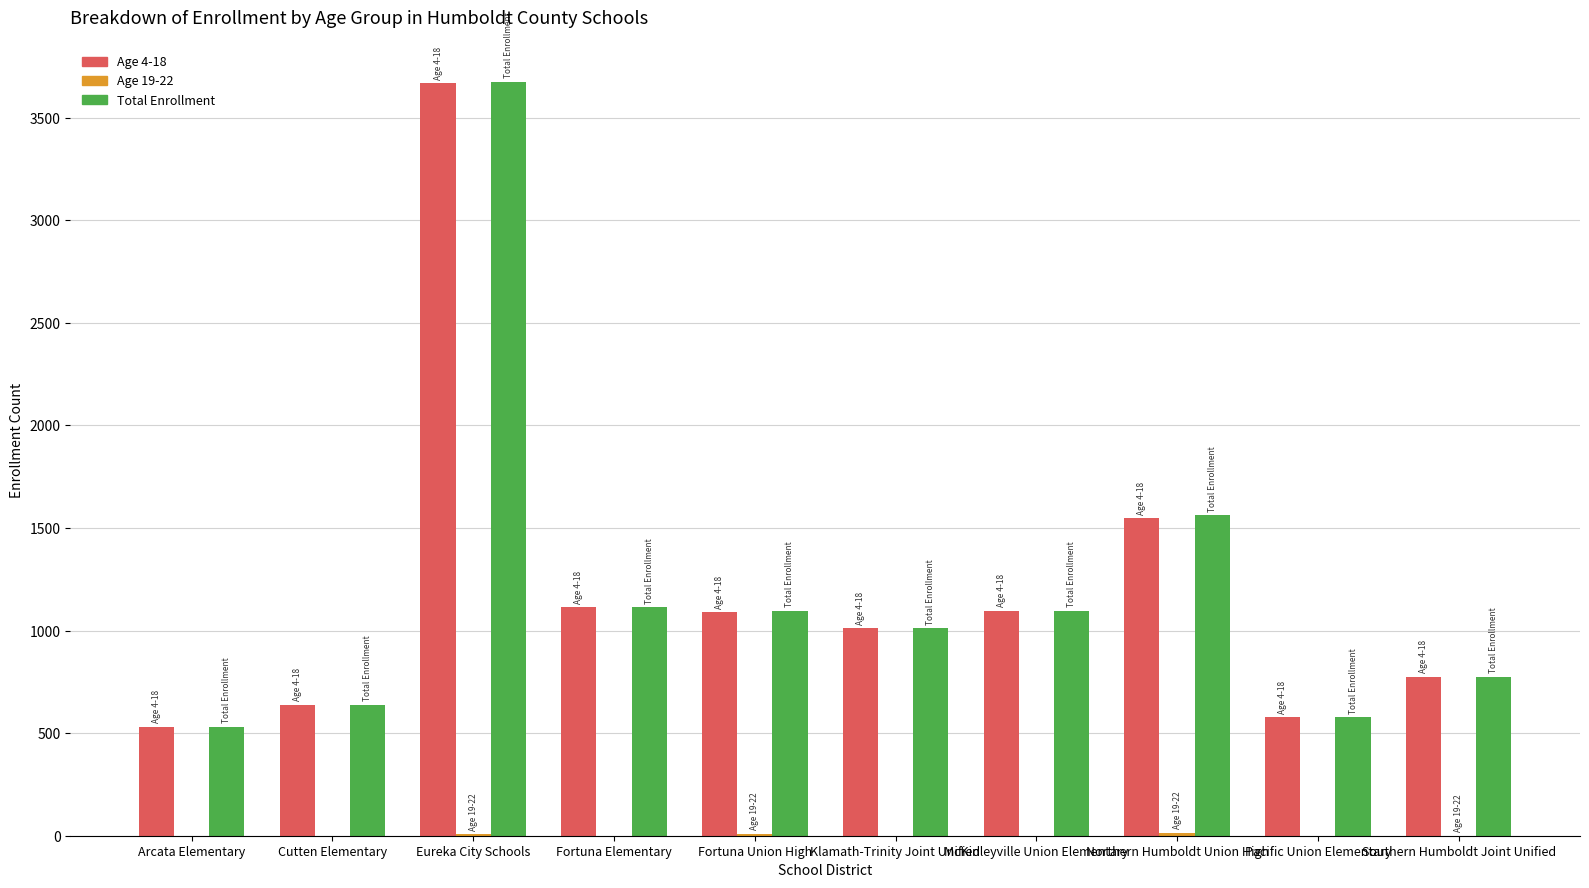

Is the value of Age 4-18 at Fortuna Elementary greater than the value of Total Enrollment at Arcata Elementary?

Yes